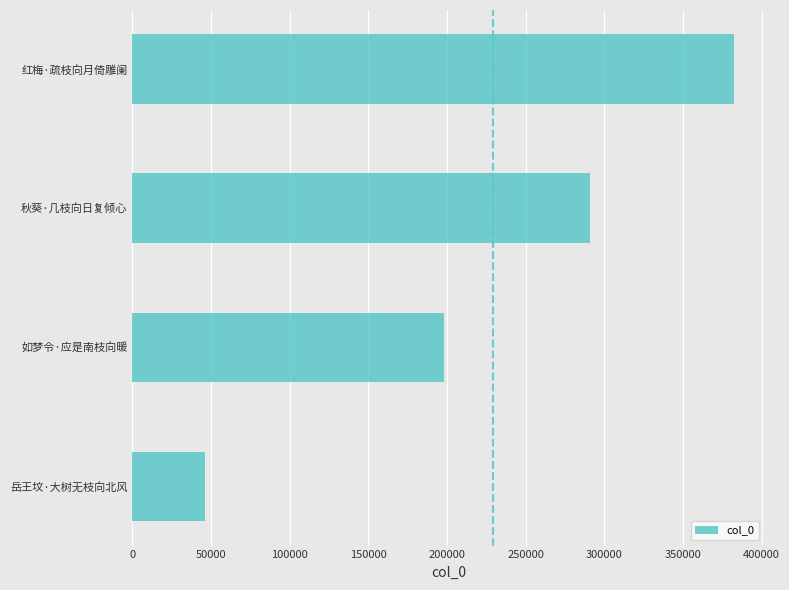

List the labels in order of value, smallest first.

岳王坟·大树无枝向北风, 如梦令·应是南枝向暖, 秋葵·几枝向日复倾心, 红梅·疏枝向月倚雕阑